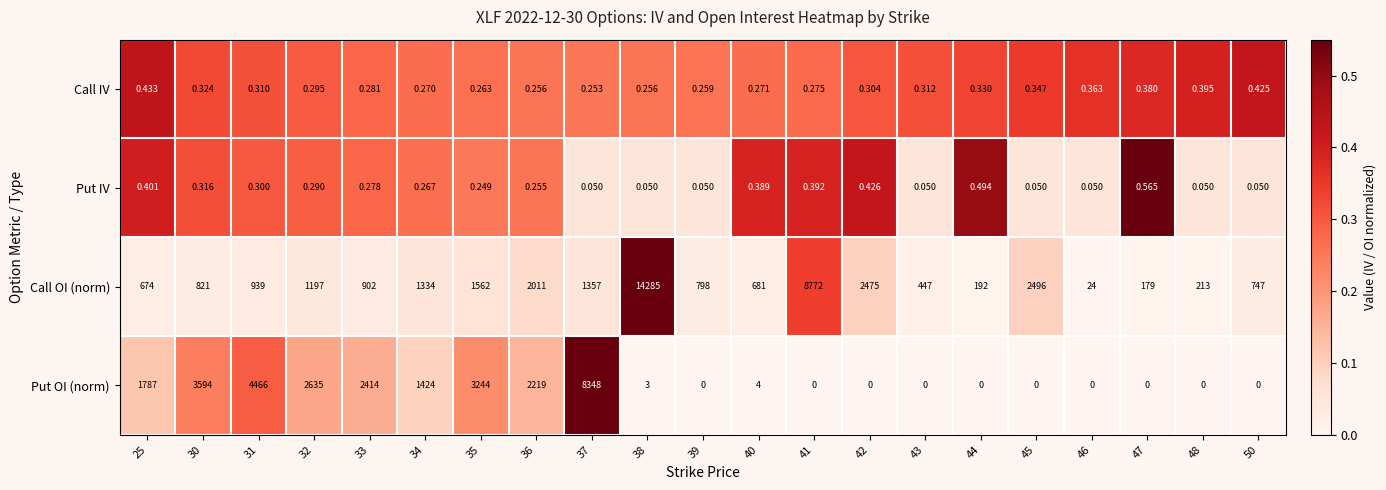

At which category is the sum across all series the highest?

38